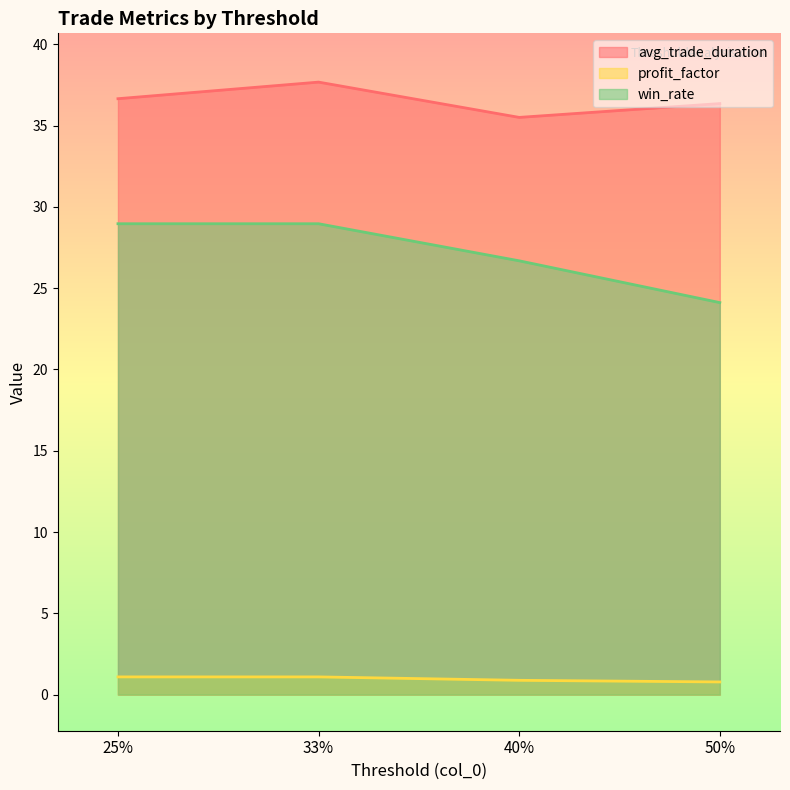

True or false: win_rate and profit_factor intersect in this chart.

False